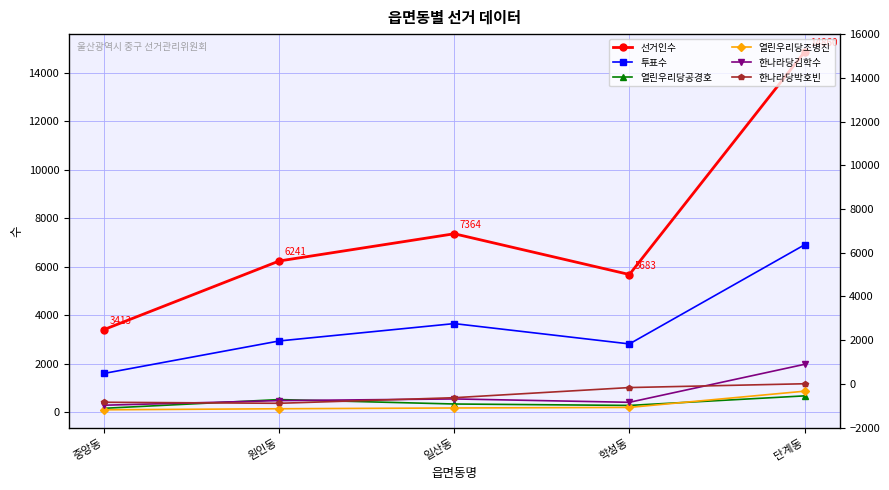

What is the label of the 1st point from the right?

단계동